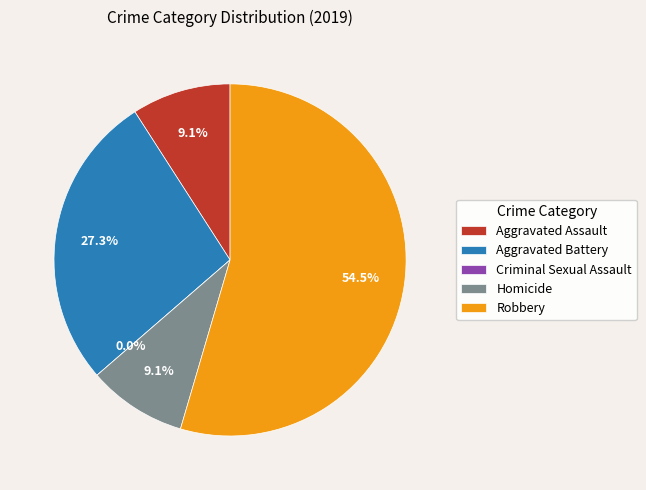

Which category has the biggest portion of the pie?

Robbery